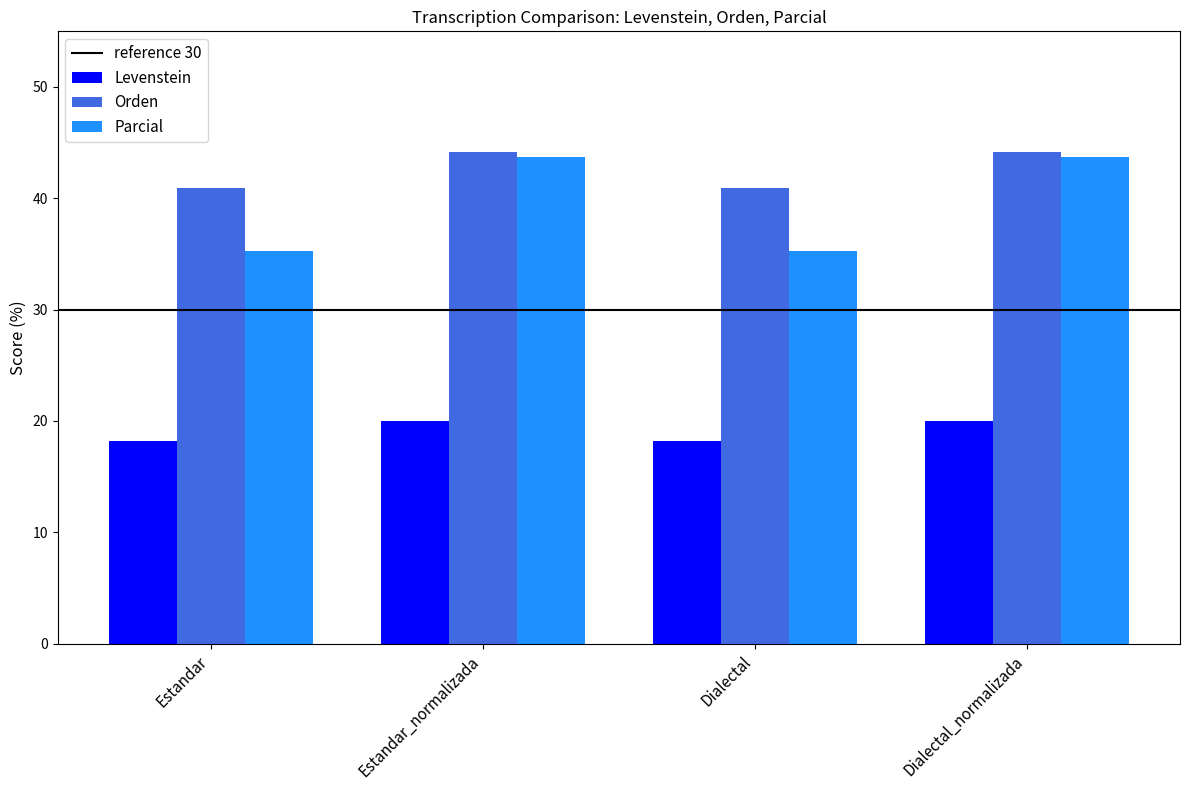

Which series has the largest range (max minus min)?

Parcial